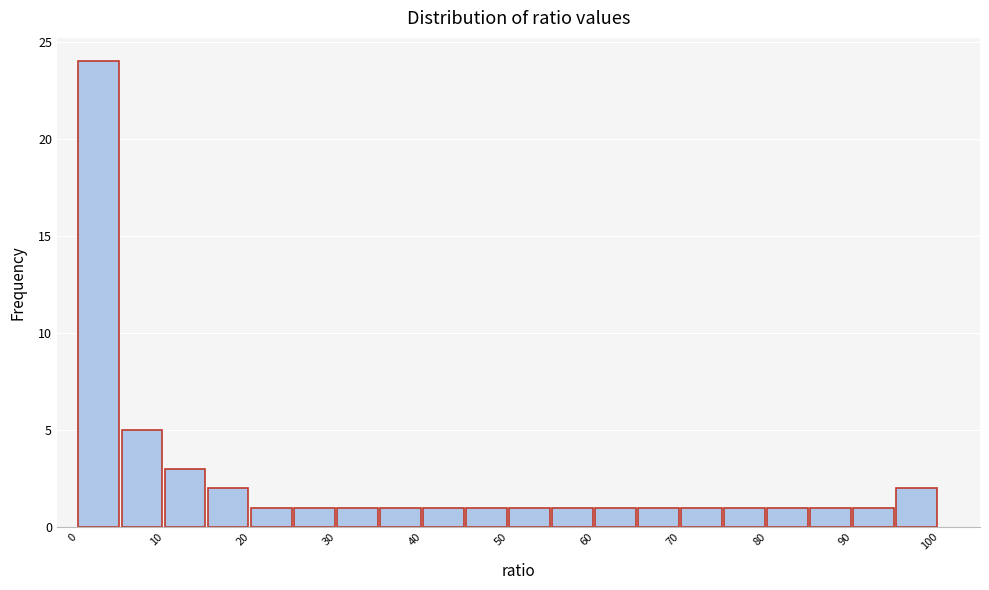

Reading left to right, transcribe this chart: for each bar, give the range it covers on the x-axis and its height. The values are not printed on the chart, so give them approximately, as read against the axis.

0 to 5: 24
5 to 10: 5
10 to 15: 3
15 to 20: 2
20 to 25: 1
25 to 30: 1
30 to 35: 1
35 to 40: 1
40 to 45: 1
45 to 50: 1
50 to 55: 1
55 to 60: 1
60 to 65: 1
65 to 70: 1
70 to 75: 1
75 to 80: 1
80 to 85: 1
85 to 90: 1
90 to 95: 1
95 to 100: 2